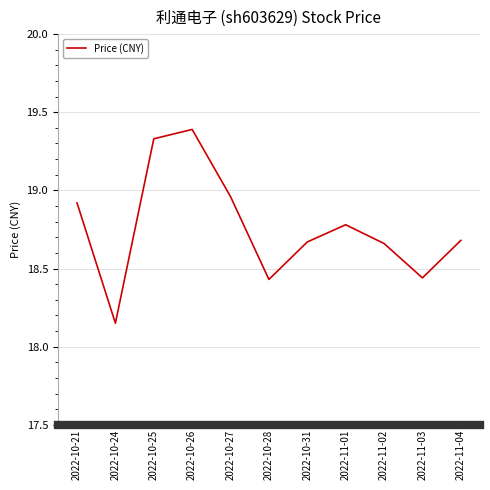

What is the greatest value displayed?

19.4